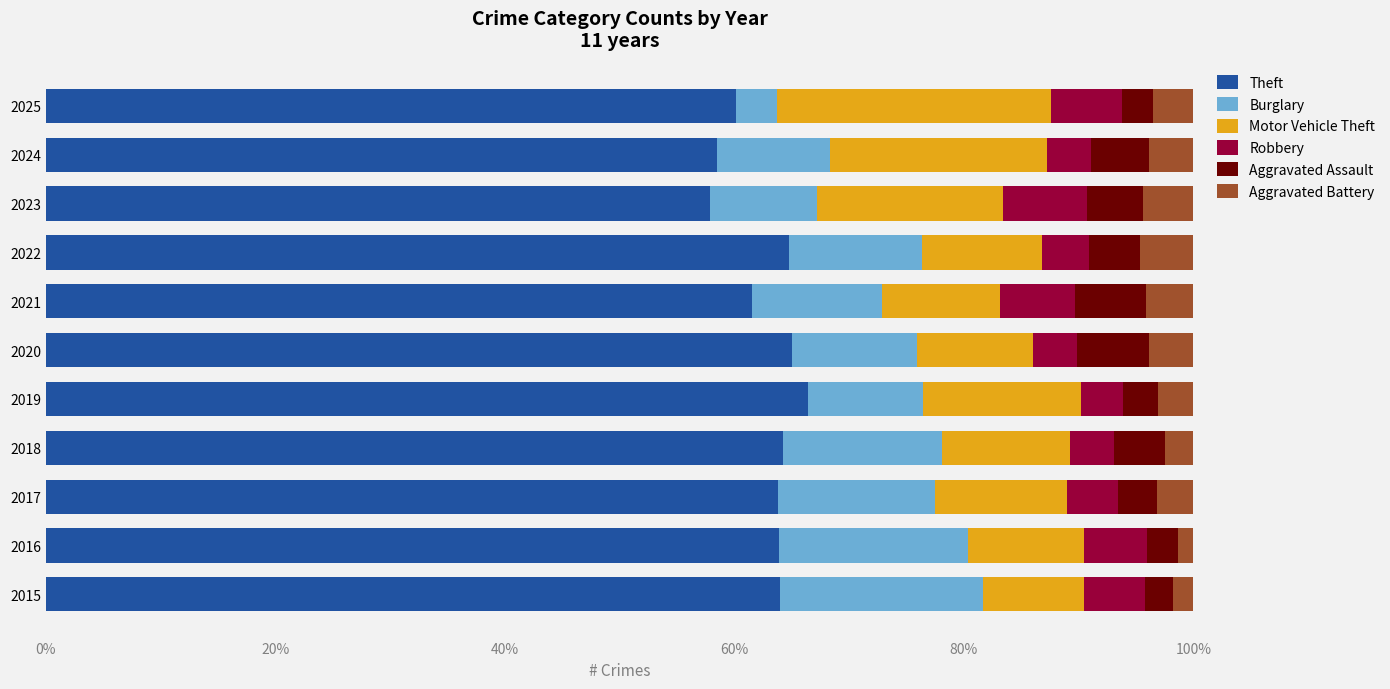

What is the highest value of the Theft series?

66.4